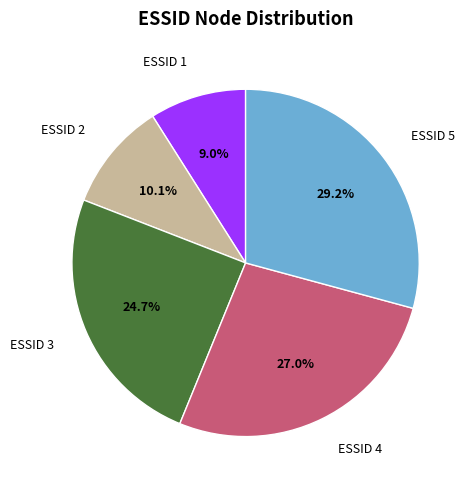

Is there a majority slice in this chart?

No